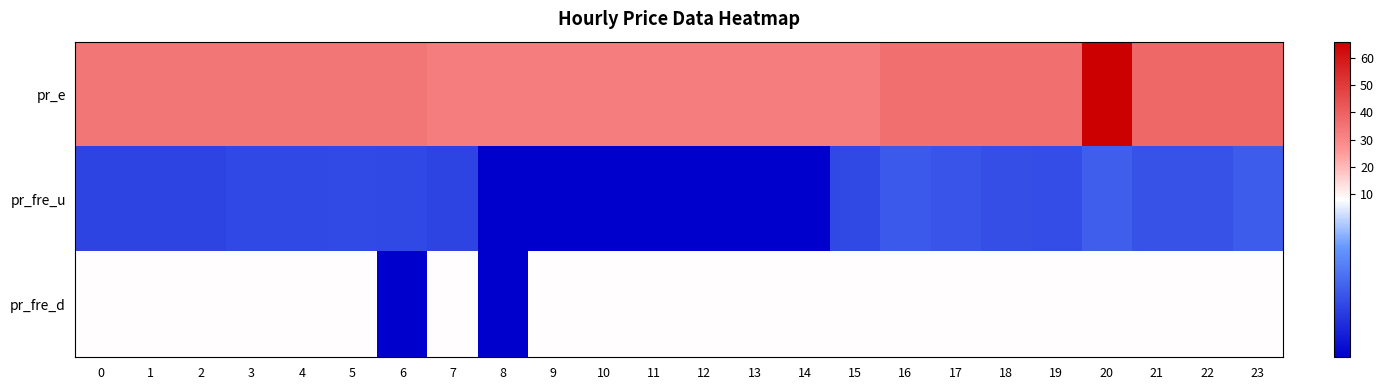

At how many categories does at least one series exceed 56?

1